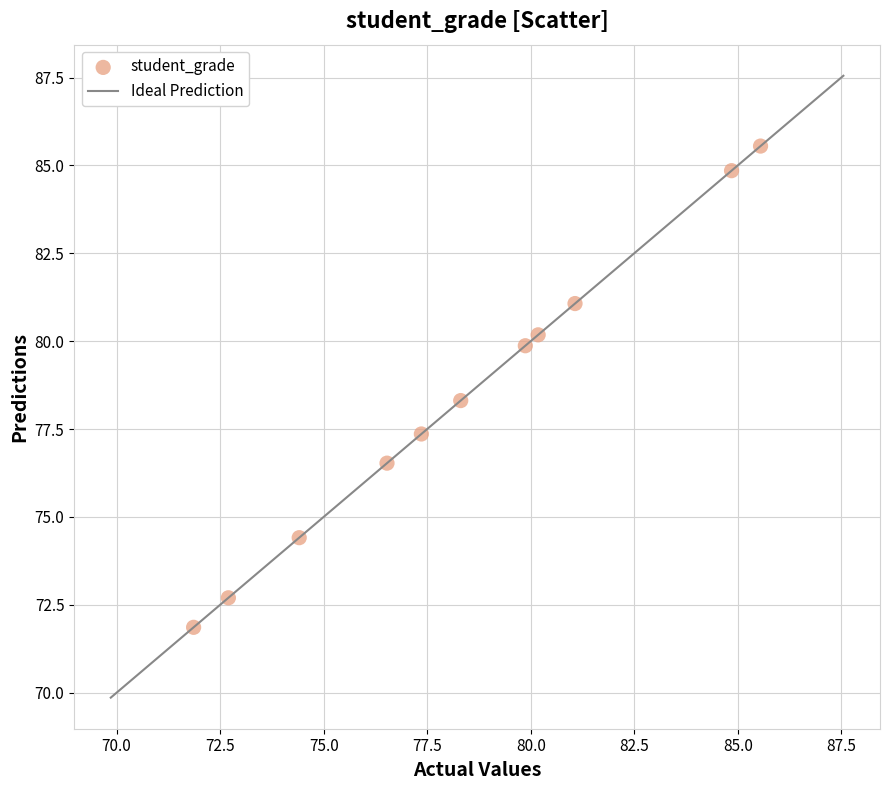

What Y value in the scatter plot is closest to 78?

78.3